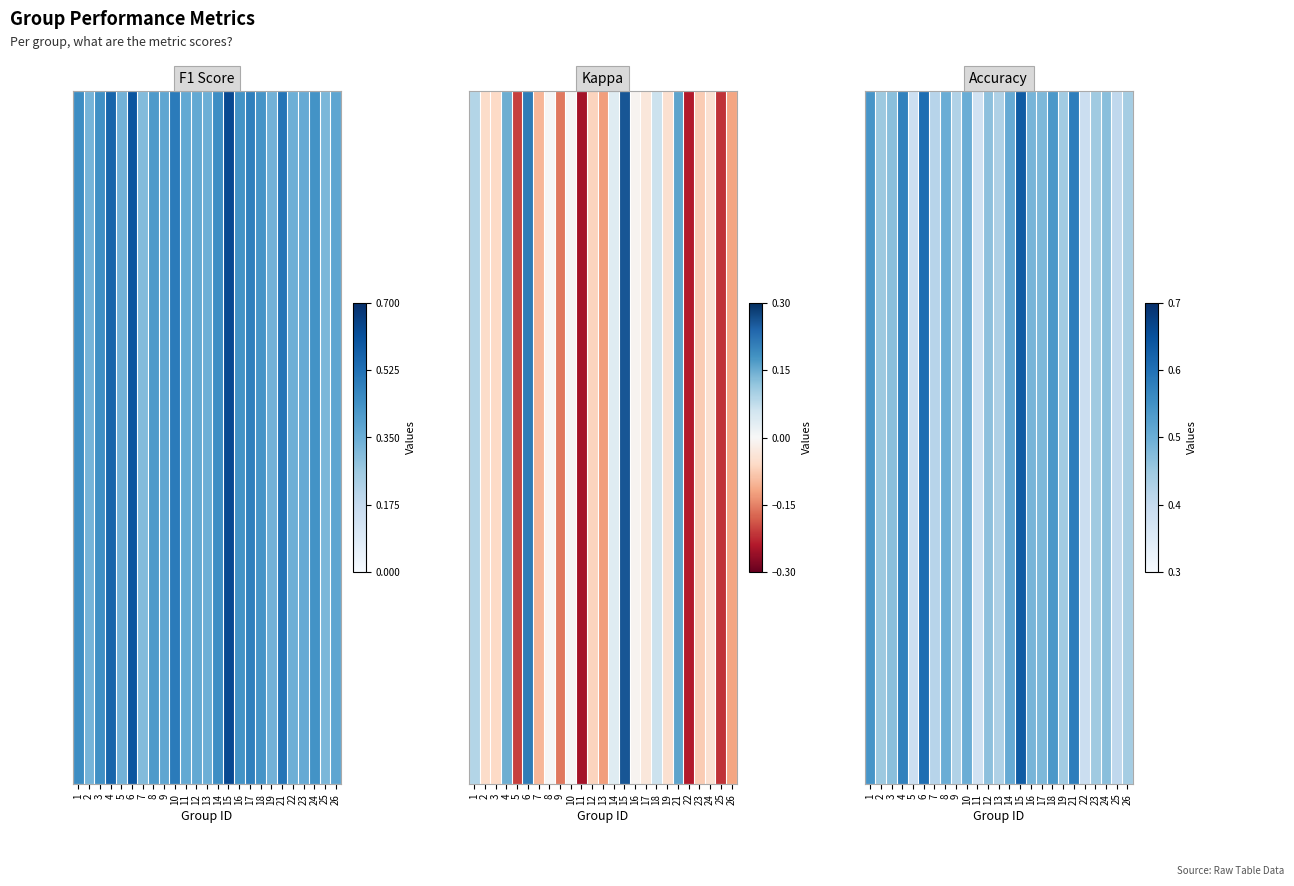

How many categories are shown in the chart?

25